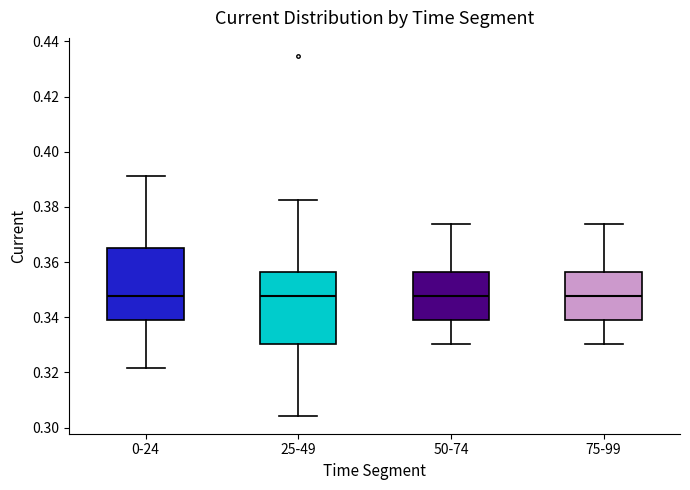

Where is the lower edge of the box for 50-74 on the y-axis? The values are not printed on the chart, so give them approximately, as read against the axis.

0.340